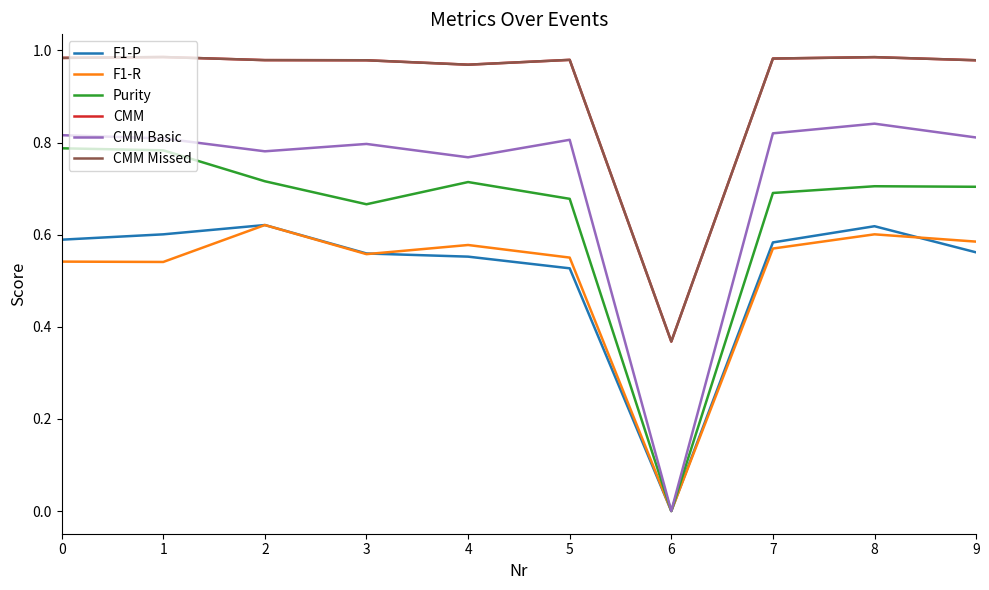

True or false: F1-P has a value of 0.3 at 6.

False